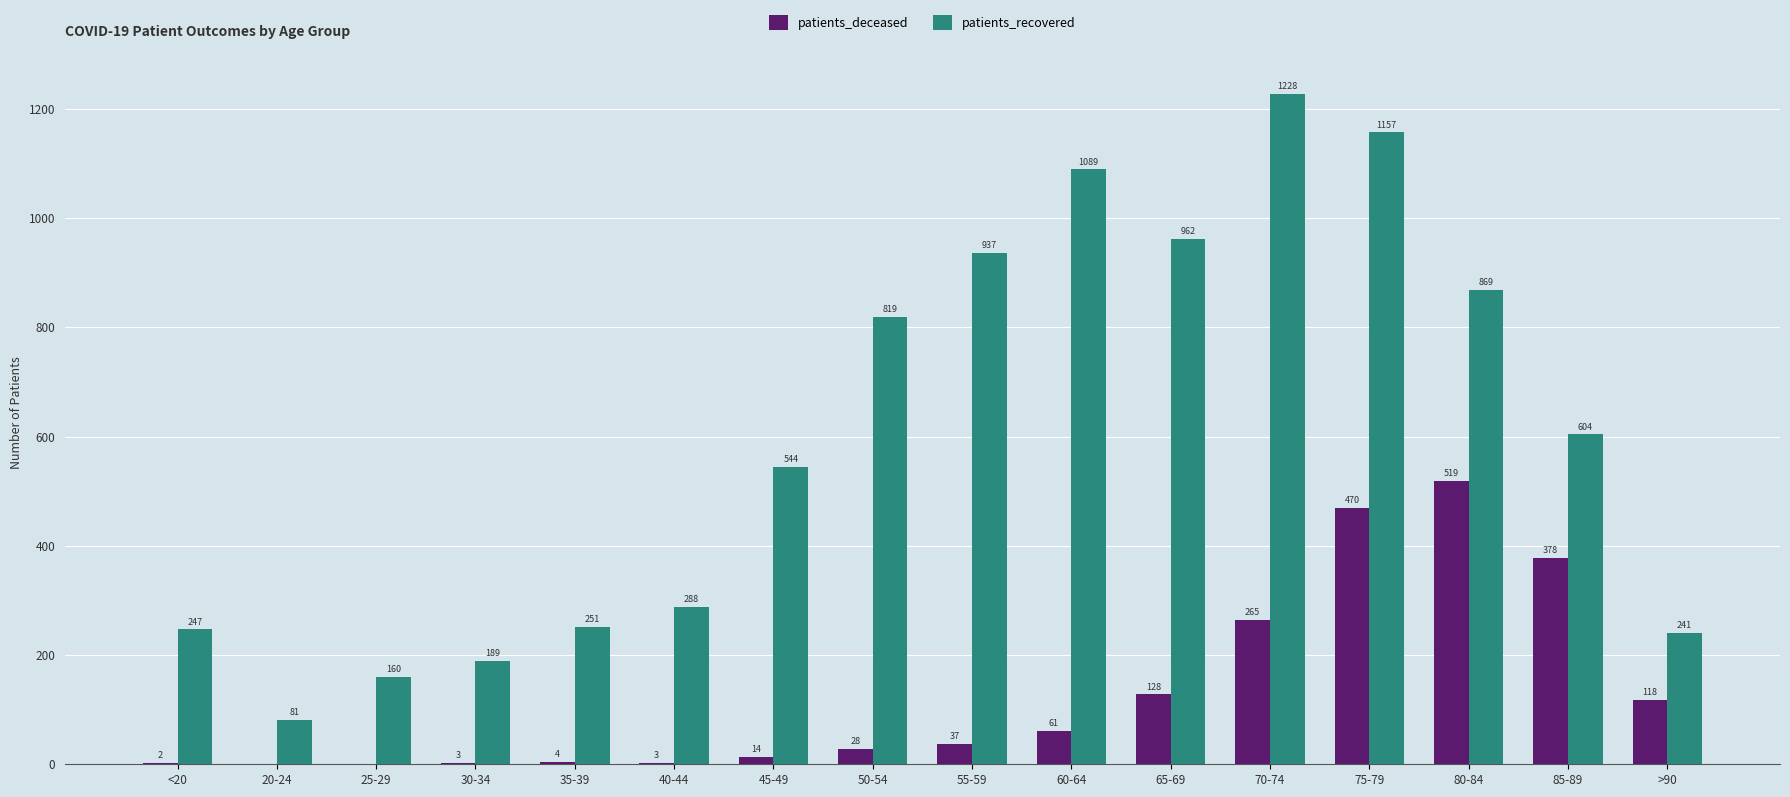

Which series changed the most between 55-59 and 70-74?

patients_recovered